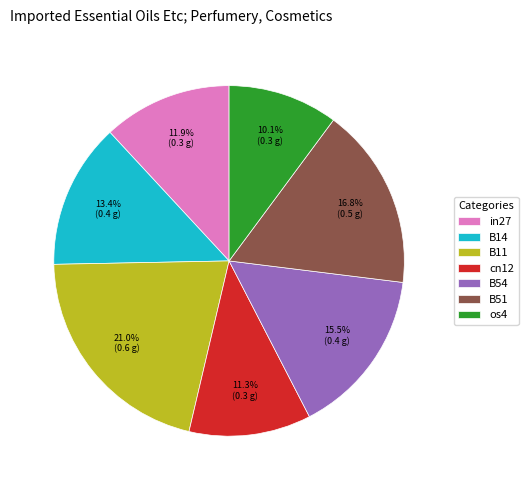

What percentage is the B51 slice, to the nearest percent?

17%